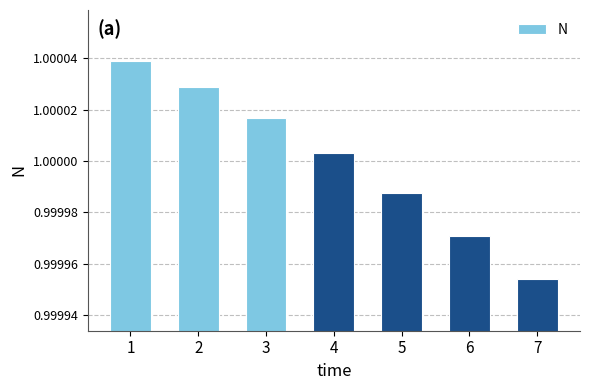

Is it true that the value at 3 is 1.4?

False